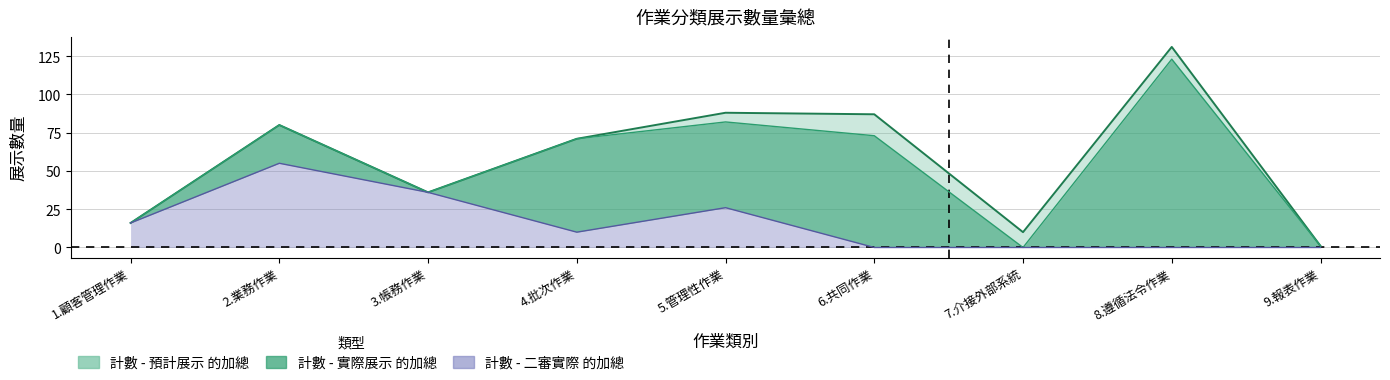

What position from the left is 7.介接外部系統?

7